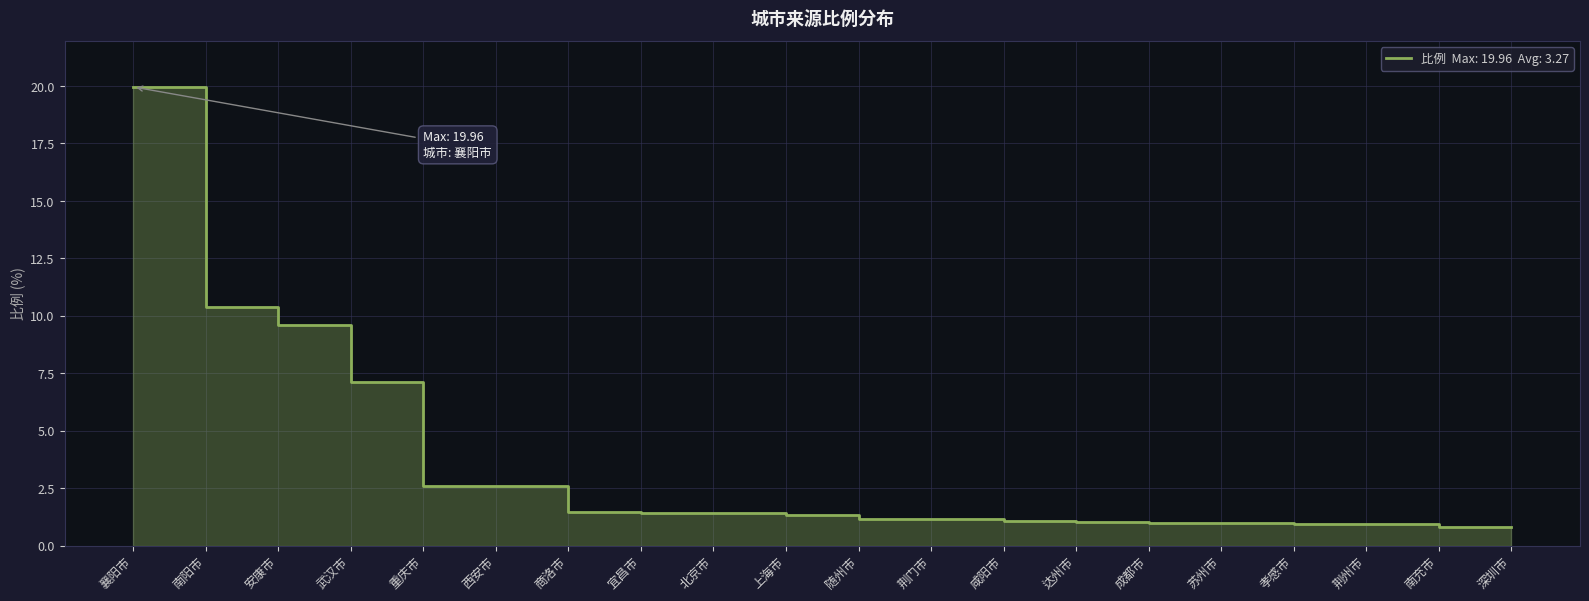

Reading right to left, extract all data points from this chart.

0.8	0.8	1.0	1.0	1.0	1.0	1.0	1.1	1.1	1.2	1.3	1.4	1.4	1.5	2.6	2.6	7.1	9.6	10.4	20.0